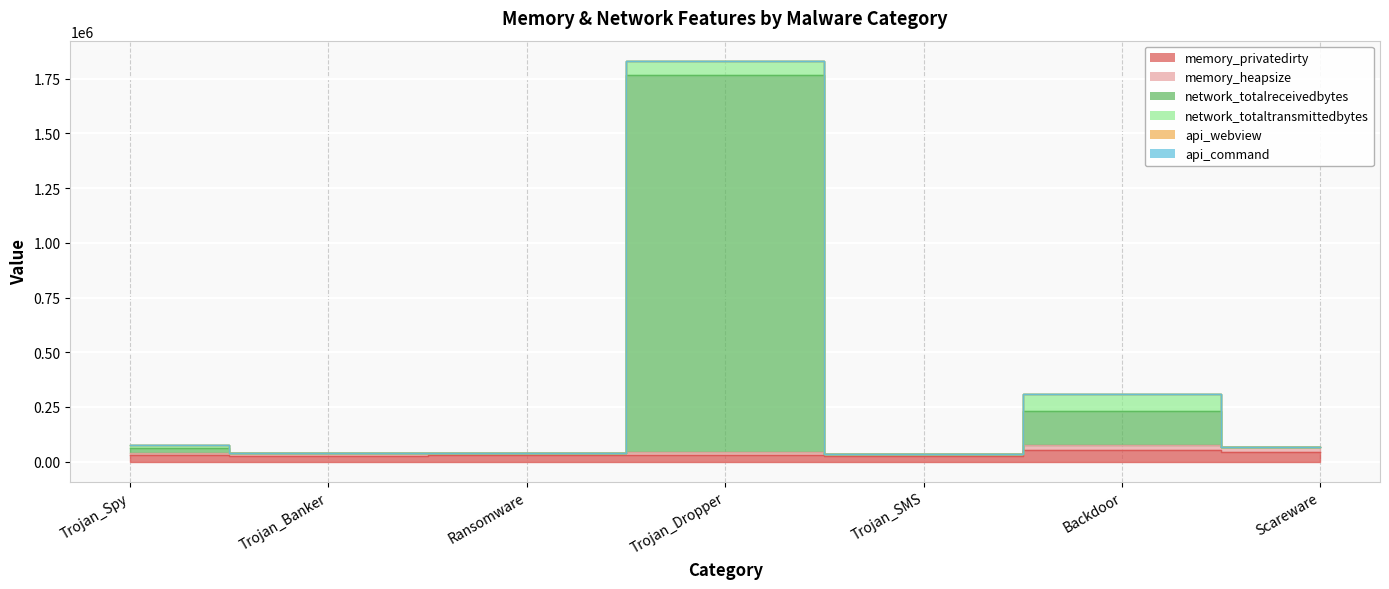

True or false: memory_privatedirty has a value of 59309 at Scareware.

False